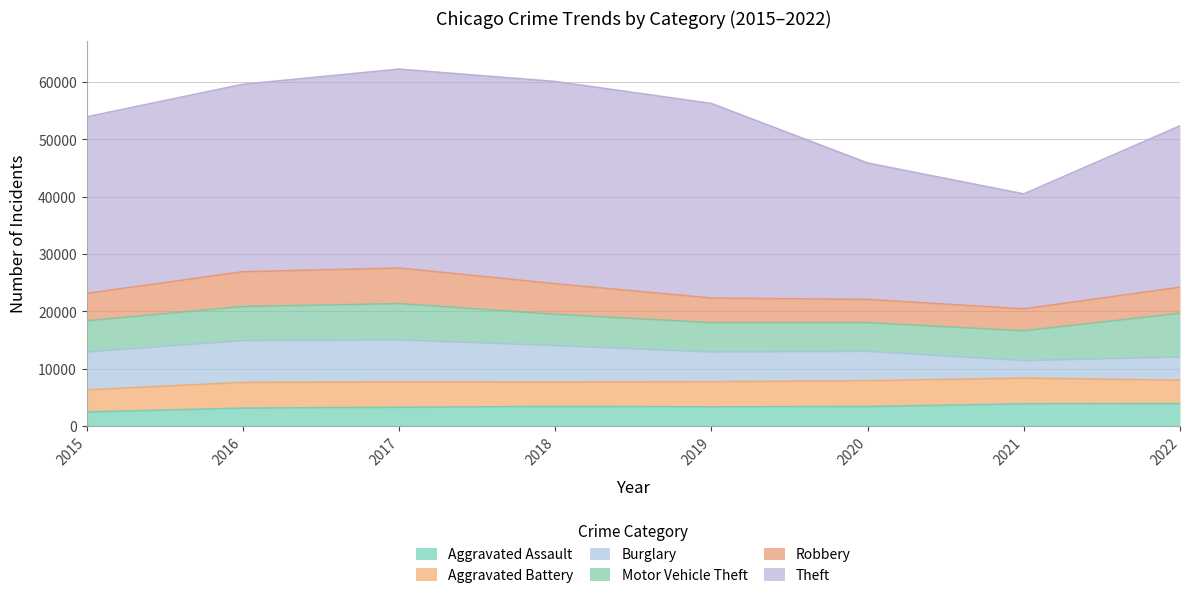

At which category is the sum across all series the highest?

2017